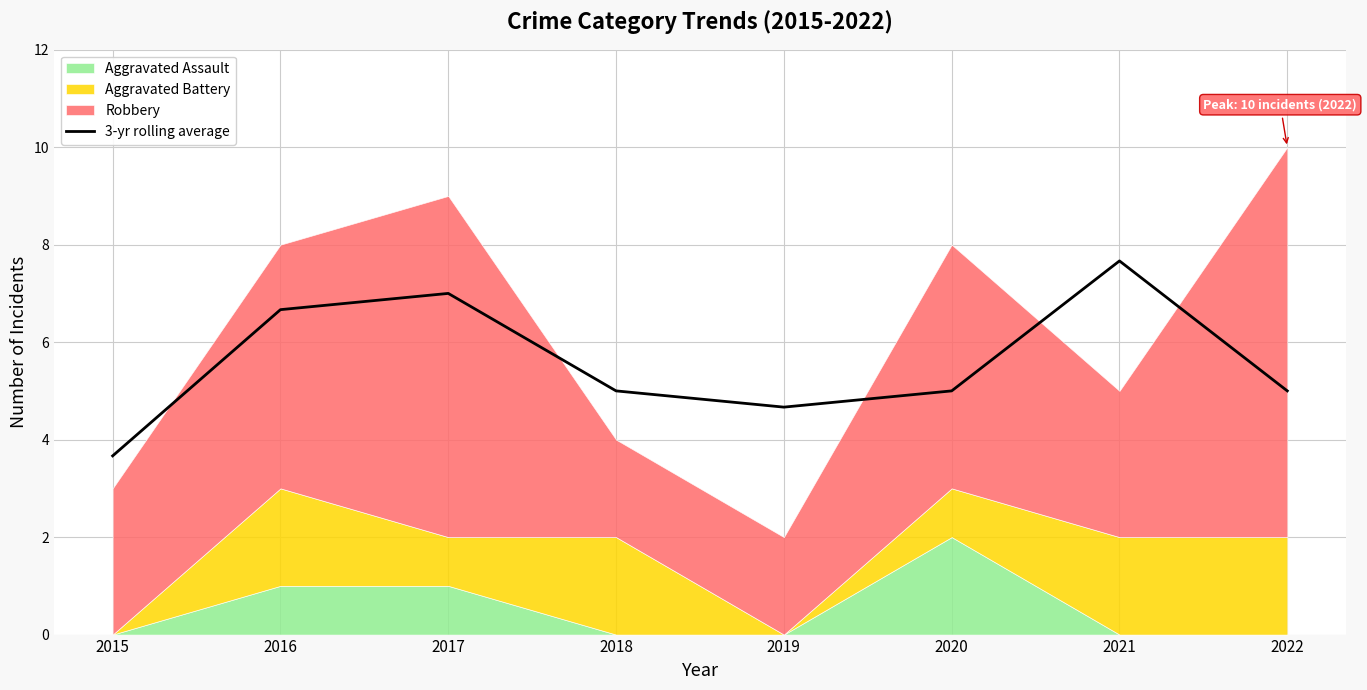

The 3-yr rolling average series shows 7.7 at 2021. True or false?

True